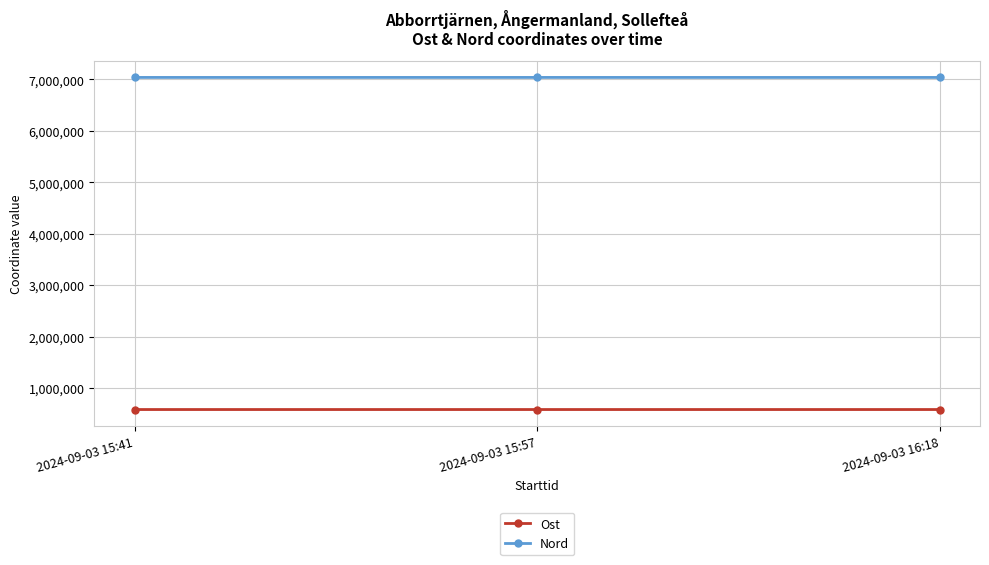

What is the difference between the second highest and minimum values in the Nord series?

146